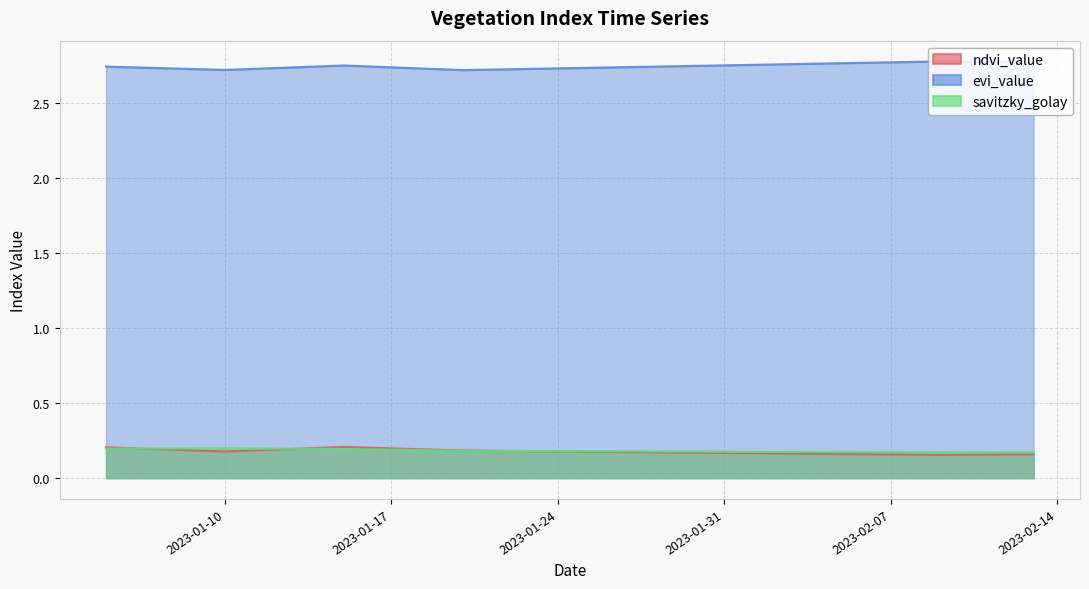

How many ndvi_value values are between 0 and 1?

40